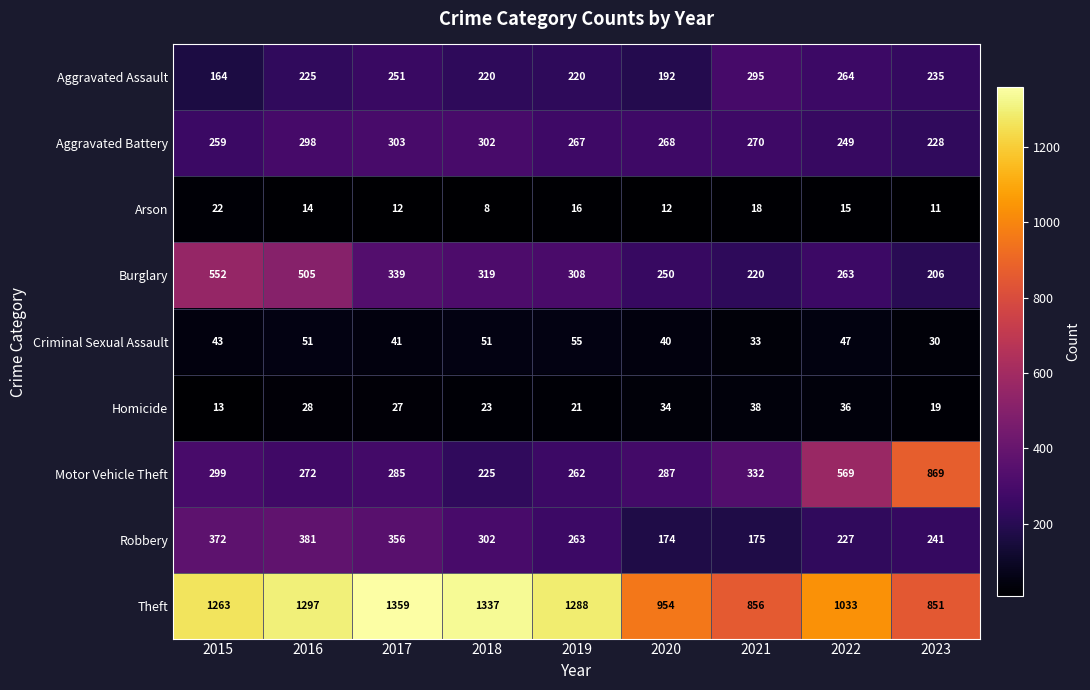

What is the difference between the highest and lowest values at 2023?

858